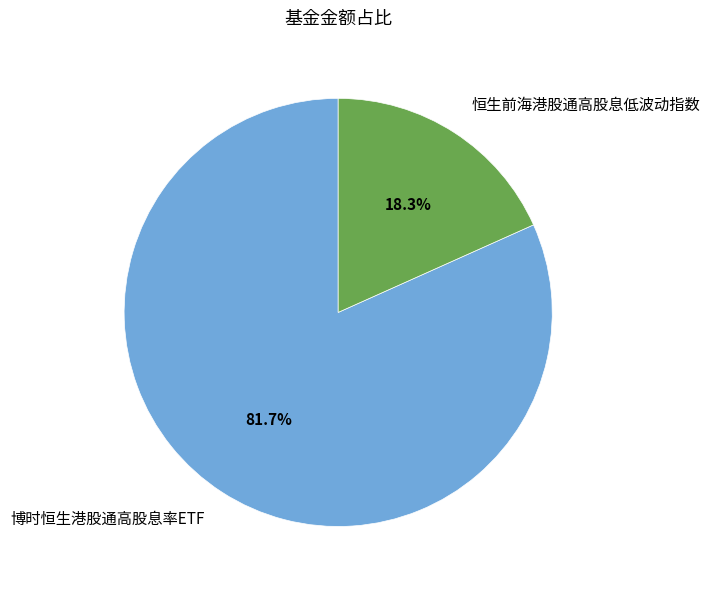

Which category has the smallest portion of the pie?

恒生前海港股通高股息低波动指数